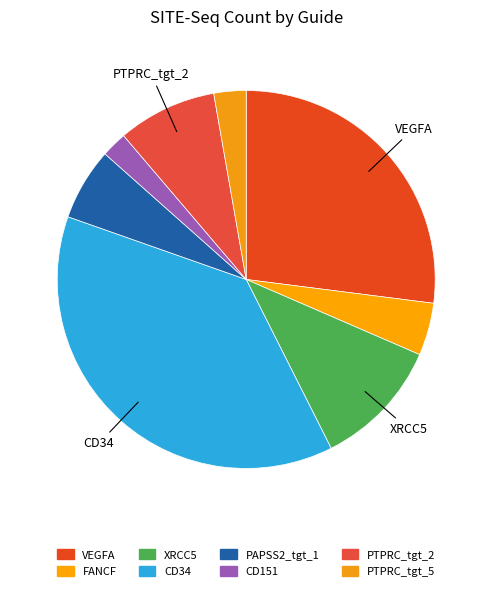

Is there any slice that represents more than half of the pie?

No